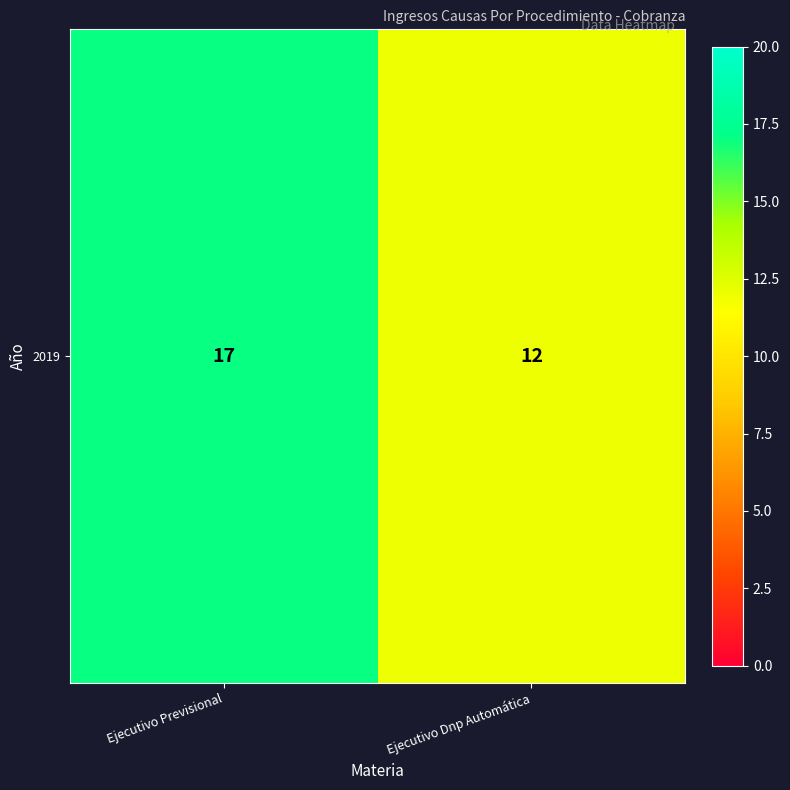

Is it true that the value at Ejecutivo Dnp Automática is 3?

False